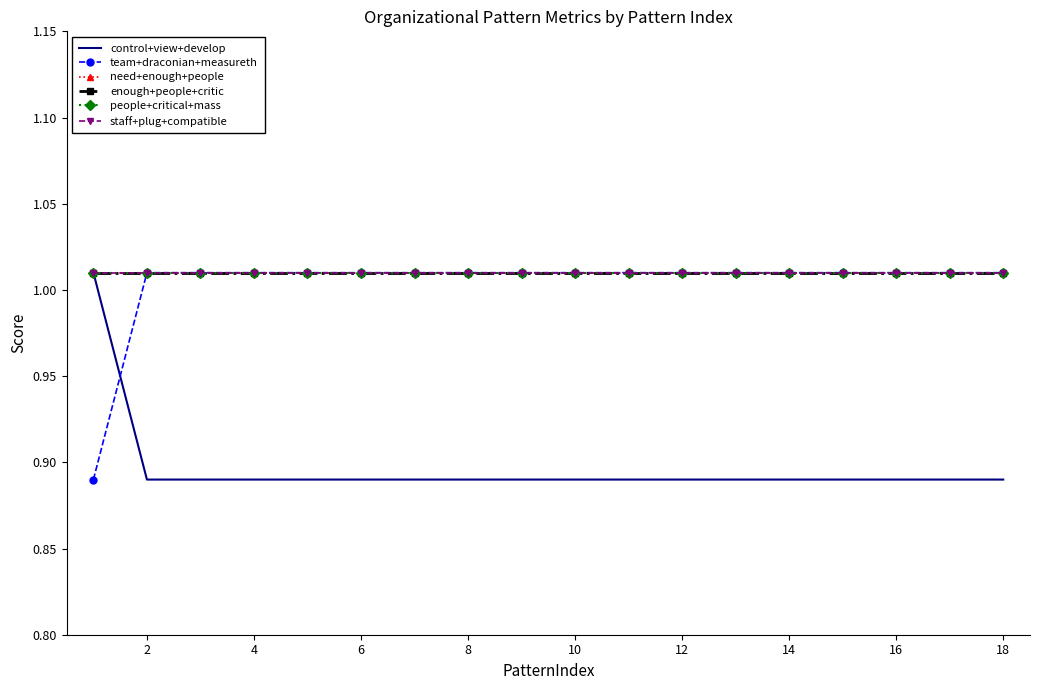

True or false: team+draconian+measureth and enough+people+critic cross at least once.

False